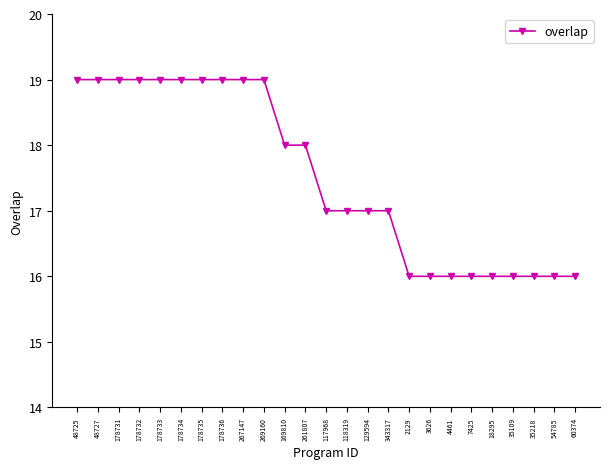

What is the minimum value shown in the chart?

16